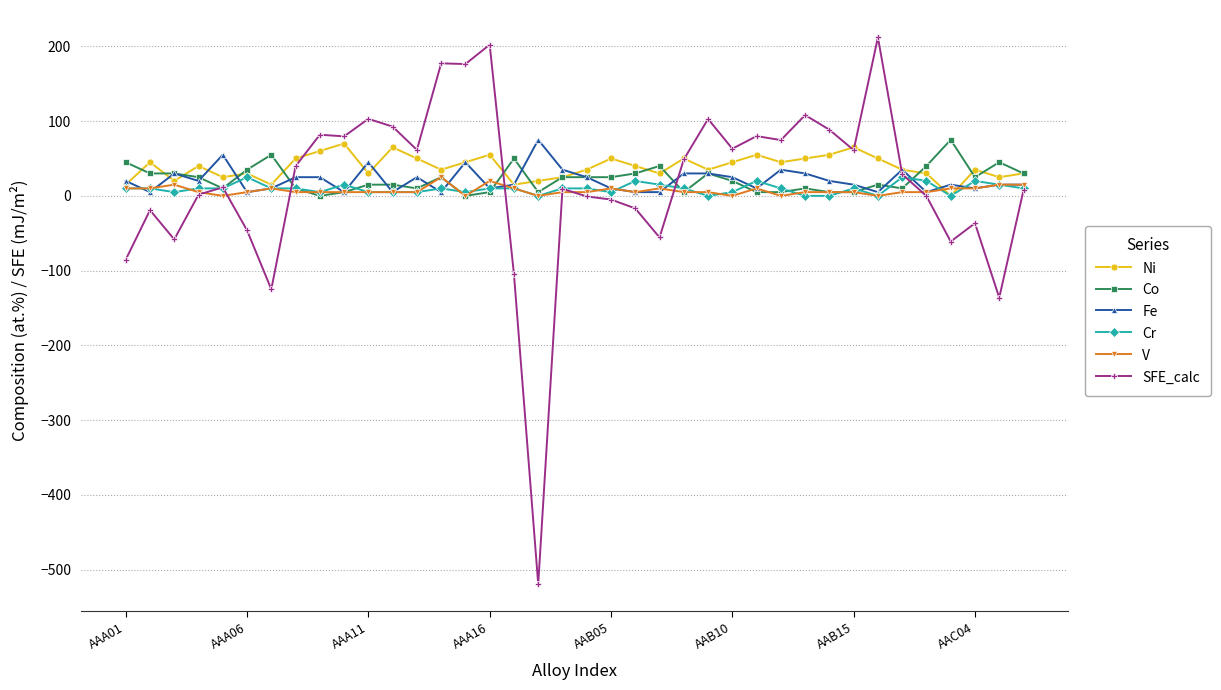

How many data points in Co are less than 25?

19